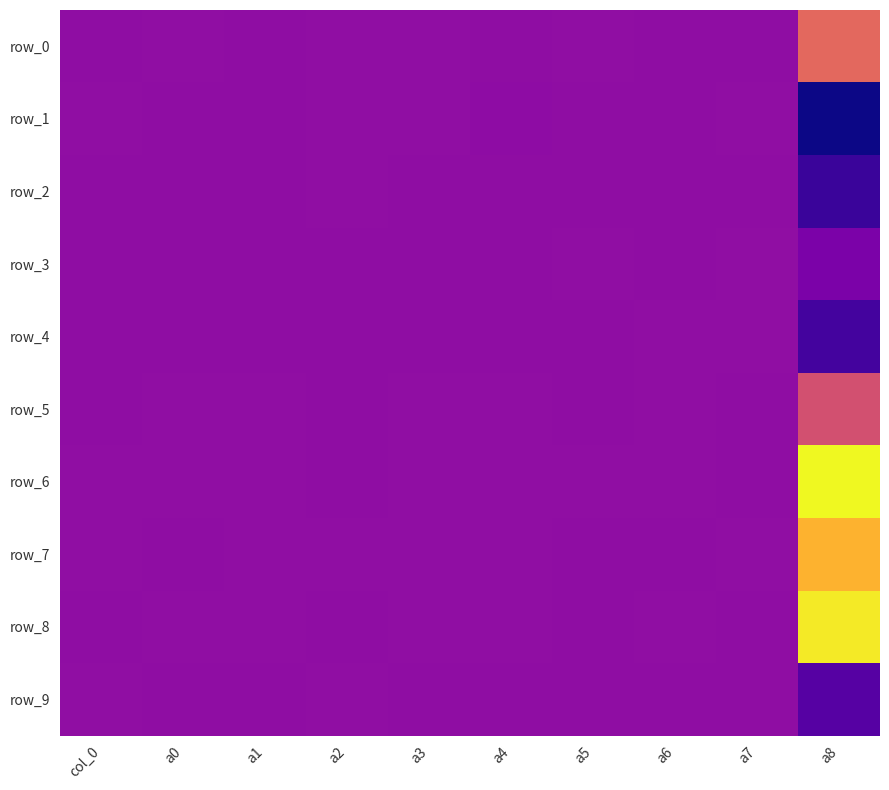

Reading left to right, transcribe all the data shown in this chart.

row_0: col_0=0.0	a0=0.0	a1=-0.0	a2=0.0	a3=0.0	a4=-0.0	a5=0.0	a6=-0.0	a7=0.0	a8=1.9
row_1: col_0=0.0	a0=-0.0	a1=-0.0	a2=0.0	a3=0.0	a4=-0.0	a5=0.0	a6=-0.0	a7=0.0	a8=-1.8
row_2: col_0=-0.0	a0=-0.0	a1=-0.0	a2=0.0	a3=-0.0	a4=-0.0	a5=0.0	a6=-0.0	a7=-0.0	a8=-1.3
row_3: col_0=-0.0	a0=-0.0	a1=-0.0	a2=-0.0	a3=-0.0	a4=-0.0	a5=0.0	a6=-0.0	a7=0.0	a8=-0.3
row_4: col_0=-0.0	a0=-0.0	a1=-0.0	a2=-0.0	a3=-0.0	a4=-0.0	a5=-0.0	a6=0.0	a7=0.0	a8=-1.1
row_5: col_0=-0.0	a0=0.0	a1=0.0	a2=-0.0	a3=0.0	a4=0.0	a5=-0.0	a6=0.0	a7=-0.0	a8=1.4
row_6: col_0=0.0	a0=0.0	a1=0.0	a2=-0.0	a3=0.0	a4=0.0	a5=0.0	a6=0.0	a7=-0.0	a8=4.1
row_7: col_0=0.0	a0=0.0	a1=0.0	a2=0.0	a3=0.0	a4=0.0	a5=0.0	a6=-0.0	a7=0.0	a8=3.1
row_8: col_0=-0.0	a0=0.0	a1=0.0	a2=-0.0	a3=0.0	a4=0.0	a5=-0.0	a6=0.0	a7=-0.0	a8=3.9
row_9: col_0=0.0	a0=-0.0	a1=-0.0	a2=0.0	a3=-0.0	a4=-0.0	a5=-0.0	a6=0.0	a7=0.0	a8=-0.9